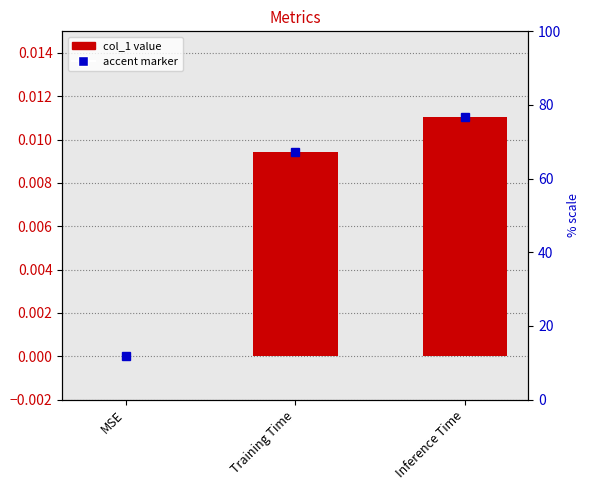

Which category has the highest value across all series?

Inference Time